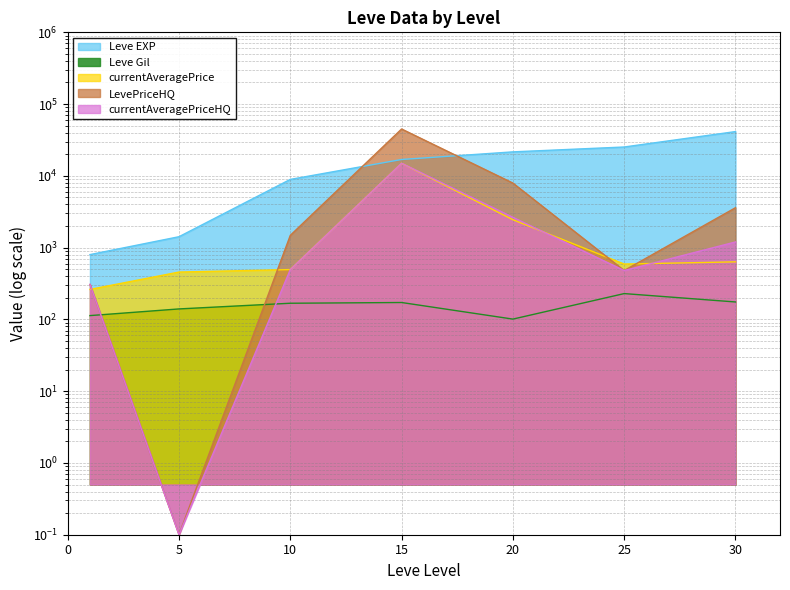

At which label does LevePriceHQ first exceed 1484?

10